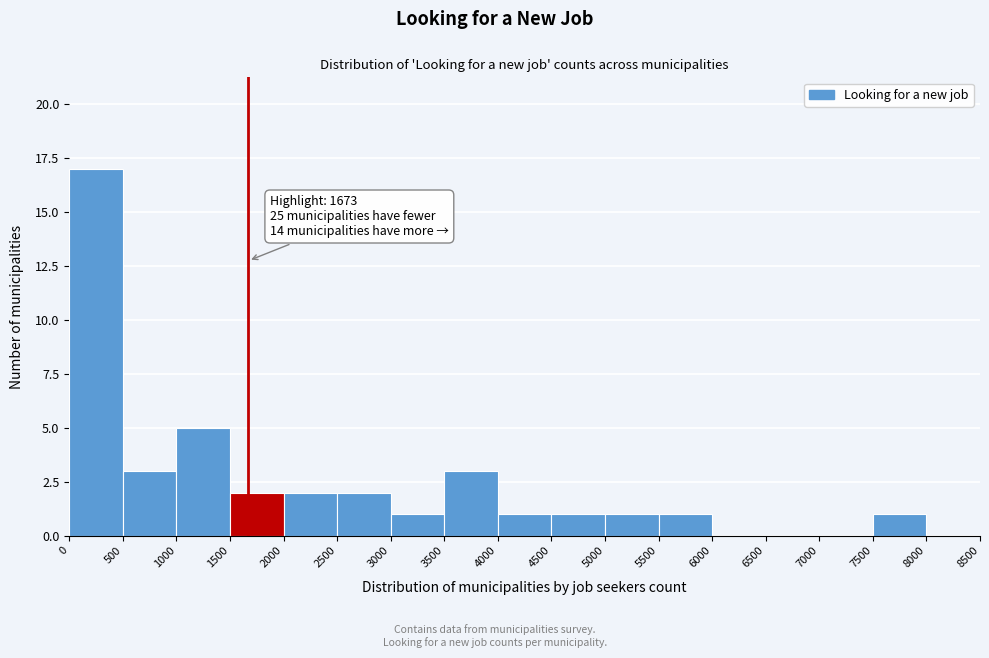

Over which range of the x-axis is the bar tallest?

0 to 500